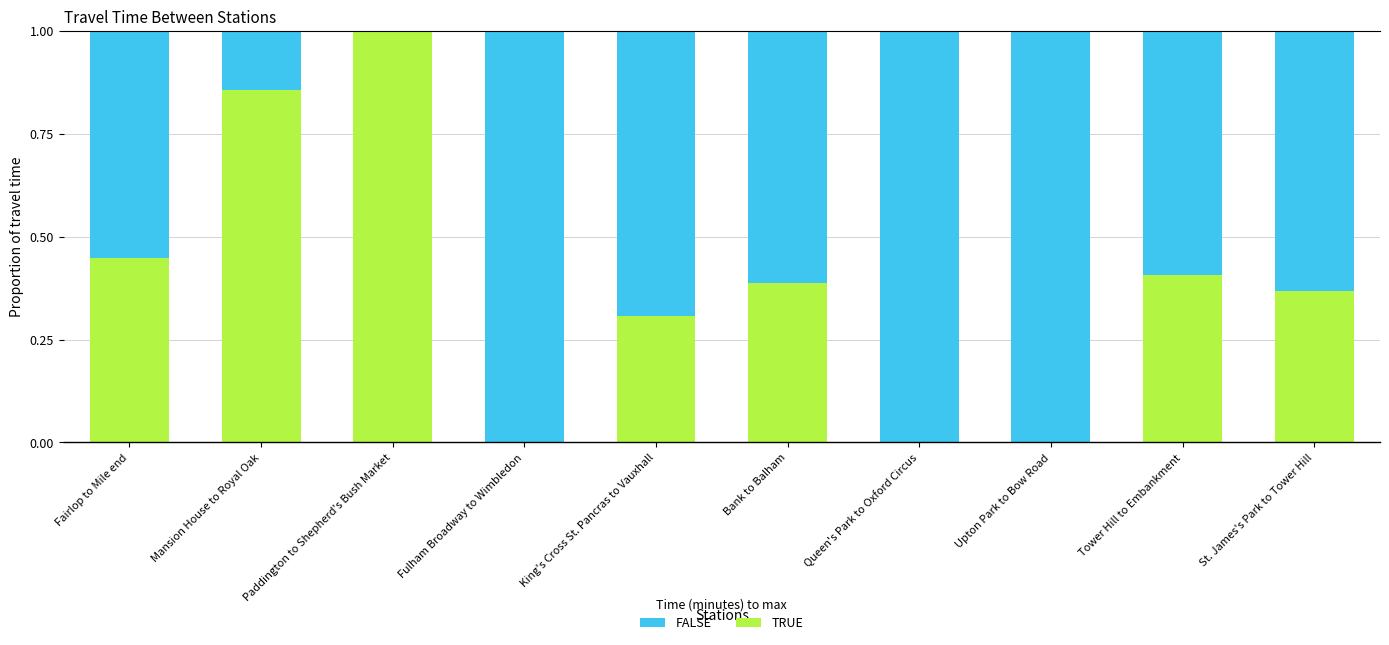

The TRUE series shows 0.6 at Tower Hill to Embankment. True or false?

False